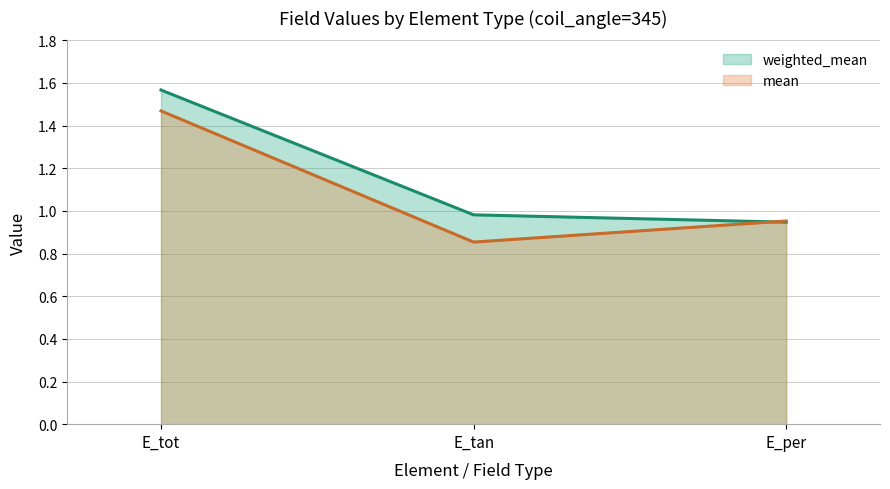

Between E_tot and E_per, which series saw the biggest shift?

weighted_mean